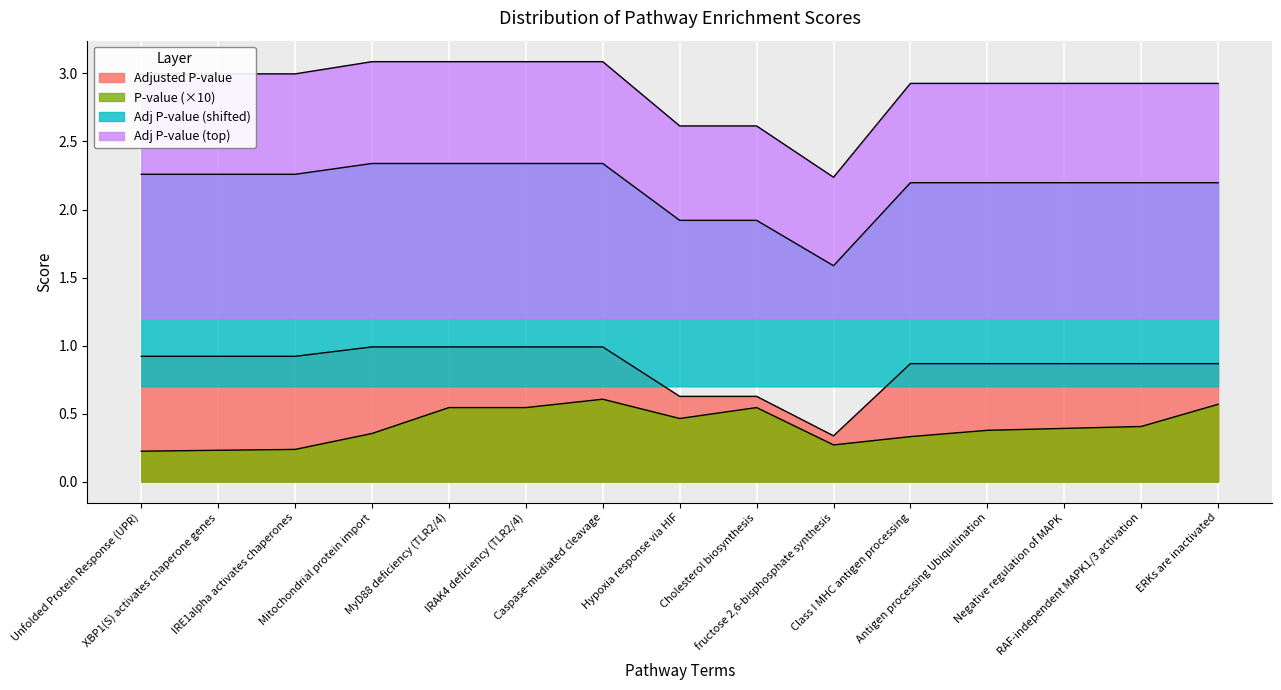

What is the label of the 5th point from the left?

MyD88 deficiency (TLR2/4)